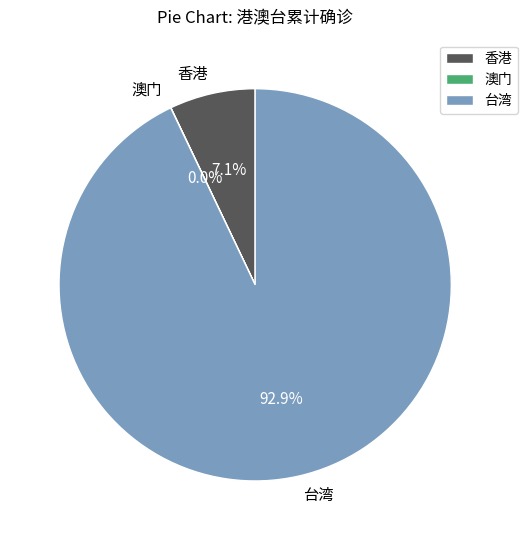

What percentage is NOT represented by 台湾?

7.1%